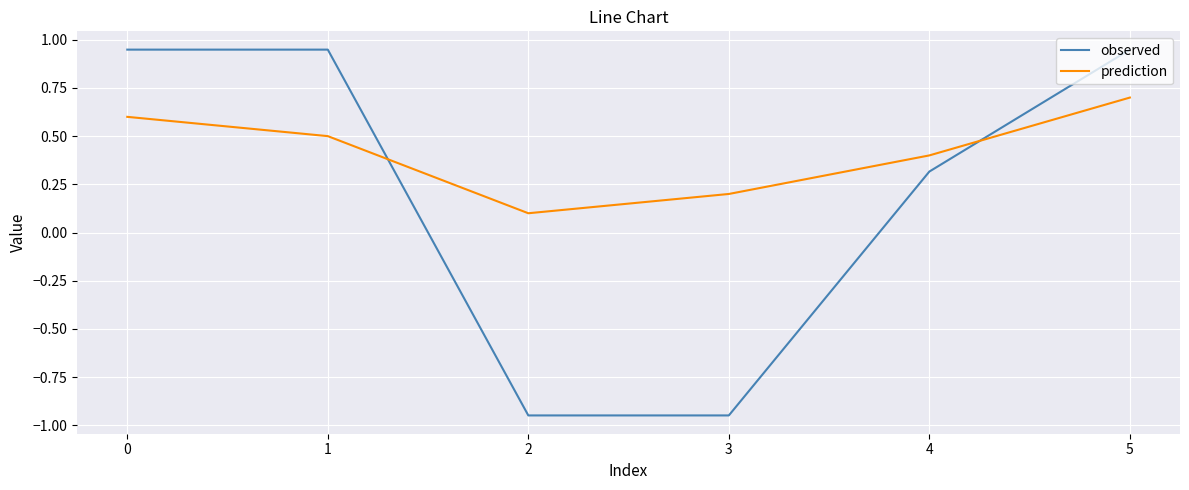

Which category has the highest value in the prediction series?

5